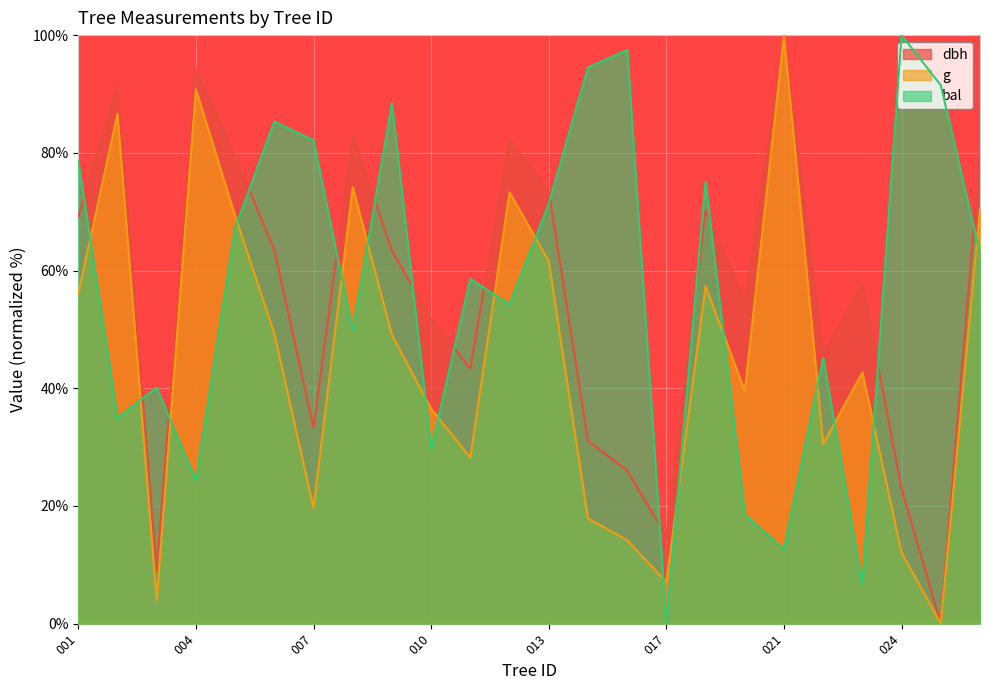

At which label does bal reach its peak?

024